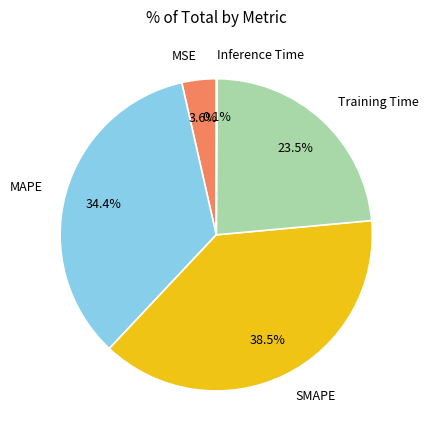

What is the largest slice in the pie chart?

SMAPE